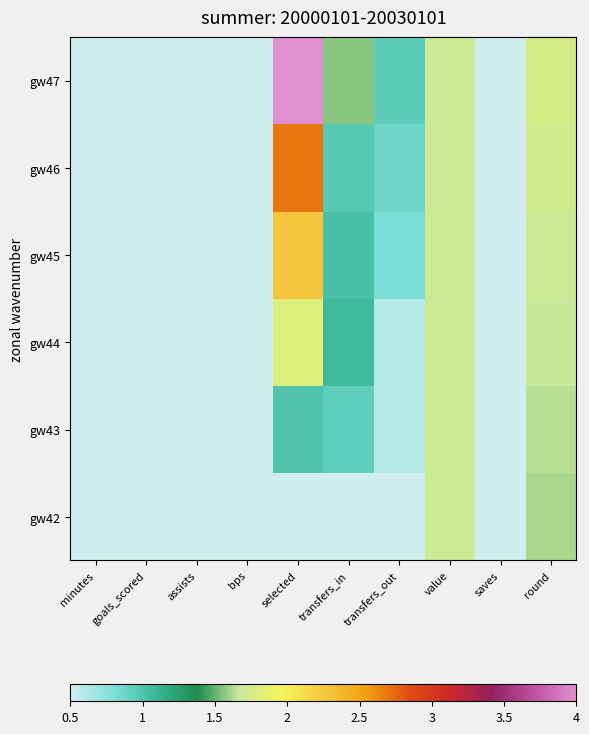

At which category is the sum across all series the highest?

selected